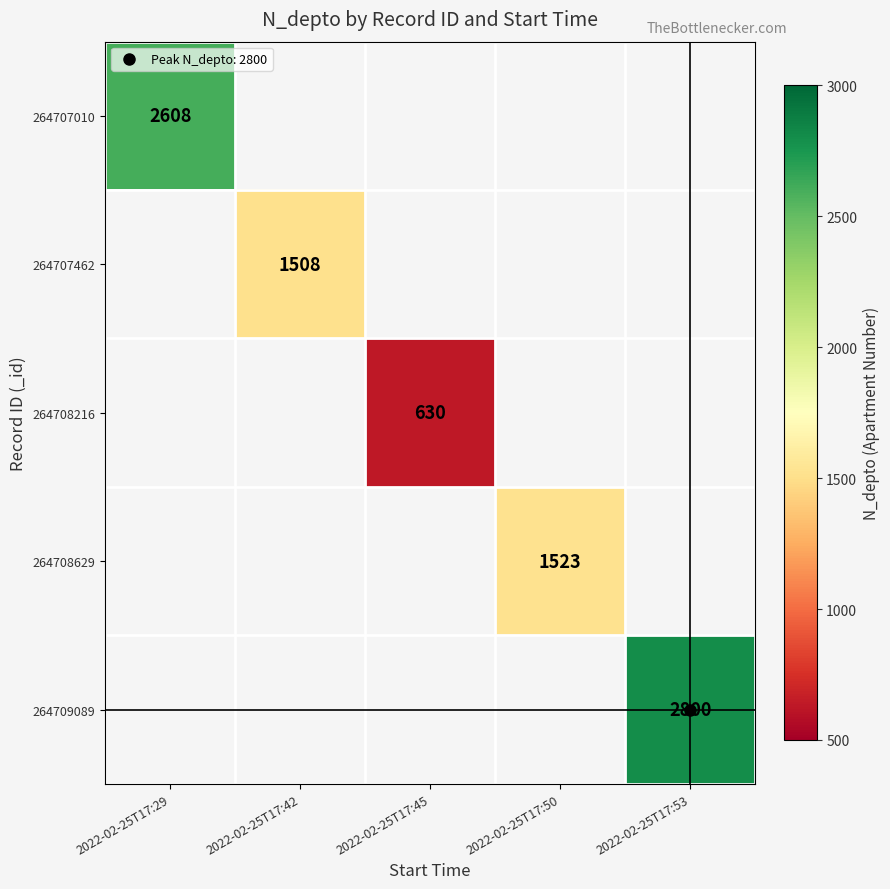

How many values in 264708629 are above zero?

1